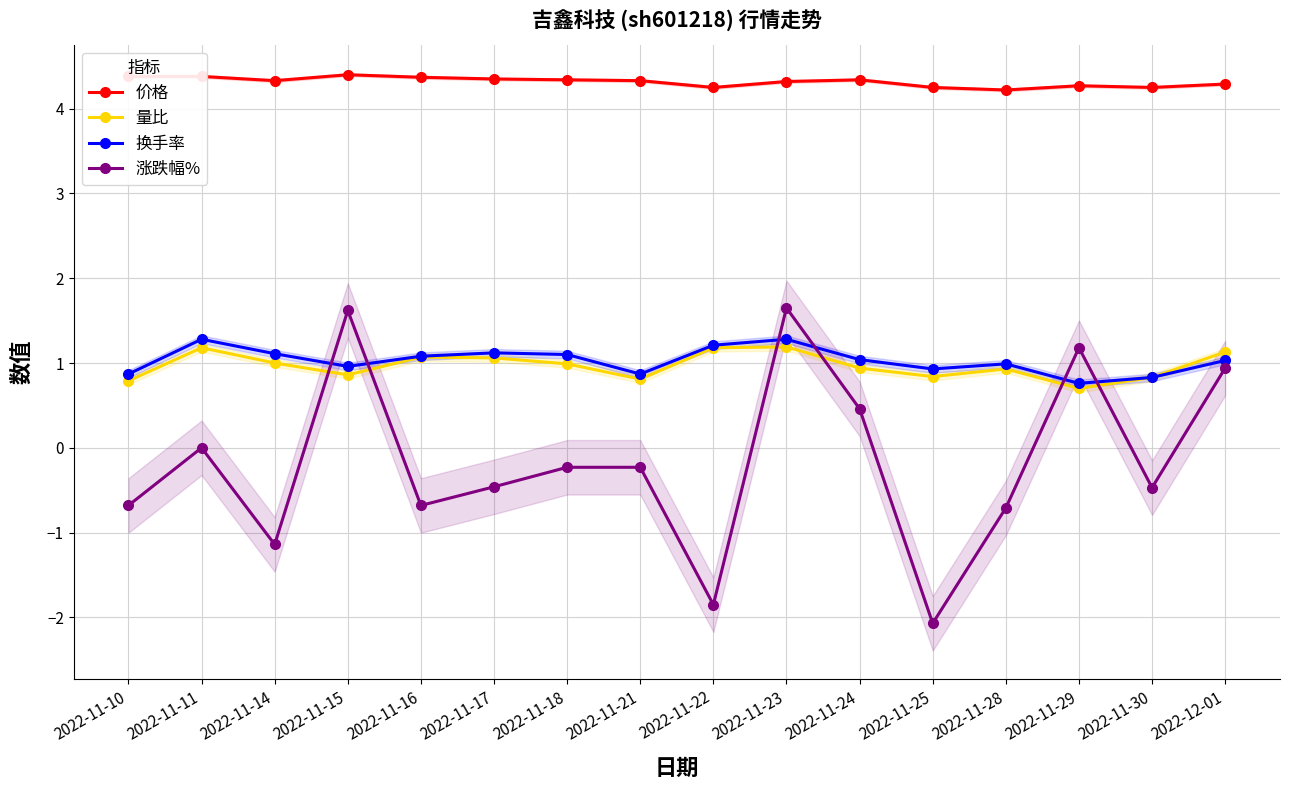

Reading left to right, transcribe all the data shown in this chart.

价格: 2022-11-10=4.4	2022-11-11=4.4	2022-11-14=4.3	2022-11-15=4.4	2022-11-16=4.4	2022-11-17=4.3	2022-11-18=4.3	2022-11-21=4.3	2022-11-22=4.2	2022-11-23=4.3	2022-11-24=4.3	2022-11-25=4.2	2022-11-28=4.2	2022-11-29=4.3	2022-11-30=4.2	2022-12-01=4.3
量比: 2022-11-10=0.8	2022-11-11=1.2	2022-11-14=1.0	2022-11-15=0.9	2022-11-16=1.1	2022-11-17=1.1	2022-11-18=1.0	2022-11-21=0.8	2022-11-22=1.2	2022-11-23=1.2	2022-11-24=0.9	2022-11-25=0.8	2022-11-28=0.9	2022-11-29=0.7	2022-11-30=0.8	2022-12-01=1.1
换手率: 2022-11-10=0.9	2022-11-11=1.3	2022-11-14=1.1	2022-11-15=1.0	2022-11-16=1.1	2022-11-17=1.1	2022-11-18=1.1	2022-11-21=0.9	2022-11-22=1.2	2022-11-23=1.3	2022-11-24=1.0	2022-11-25=0.9	2022-11-28=1.0	2022-11-29=0.8	2022-11-30=0.8	2022-12-01=1.0
涨跌幅%: 2022-11-10=-0.7	2022-11-11=0.0	2022-11-14=-1.1	2022-11-15=1.6	2022-11-16=-0.7	2022-11-17=-0.5	2022-11-18=-0.2	2022-11-21=-0.2	2022-11-22=-1.9	2022-11-23=1.6	2022-11-24=0.5	2022-11-25=-2.1	2022-11-28=-0.7	2022-11-29=1.2	2022-11-30=-0.5	2022-12-01=0.9